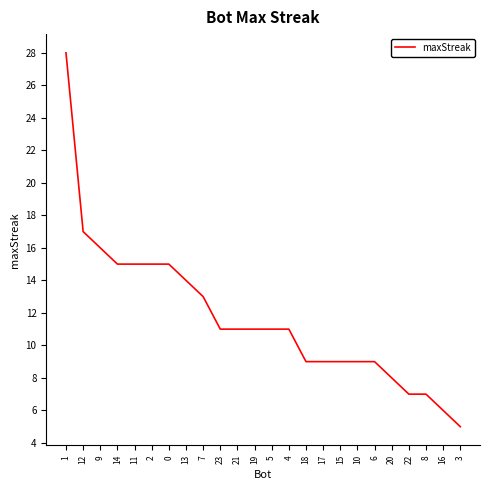

What is the greatest value displayed?

28